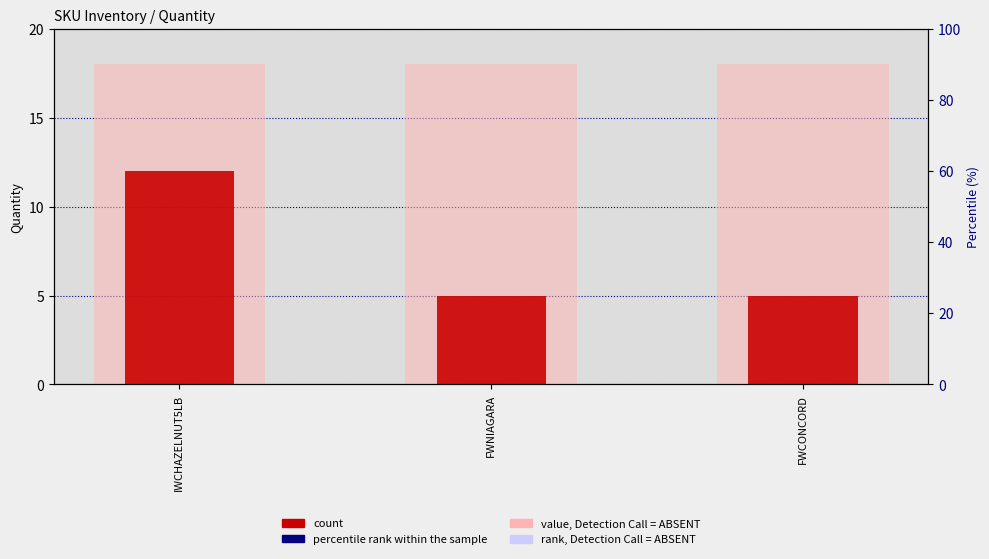

What are all the series names shown in the legend?

value, Detection Call = ABSENT, count